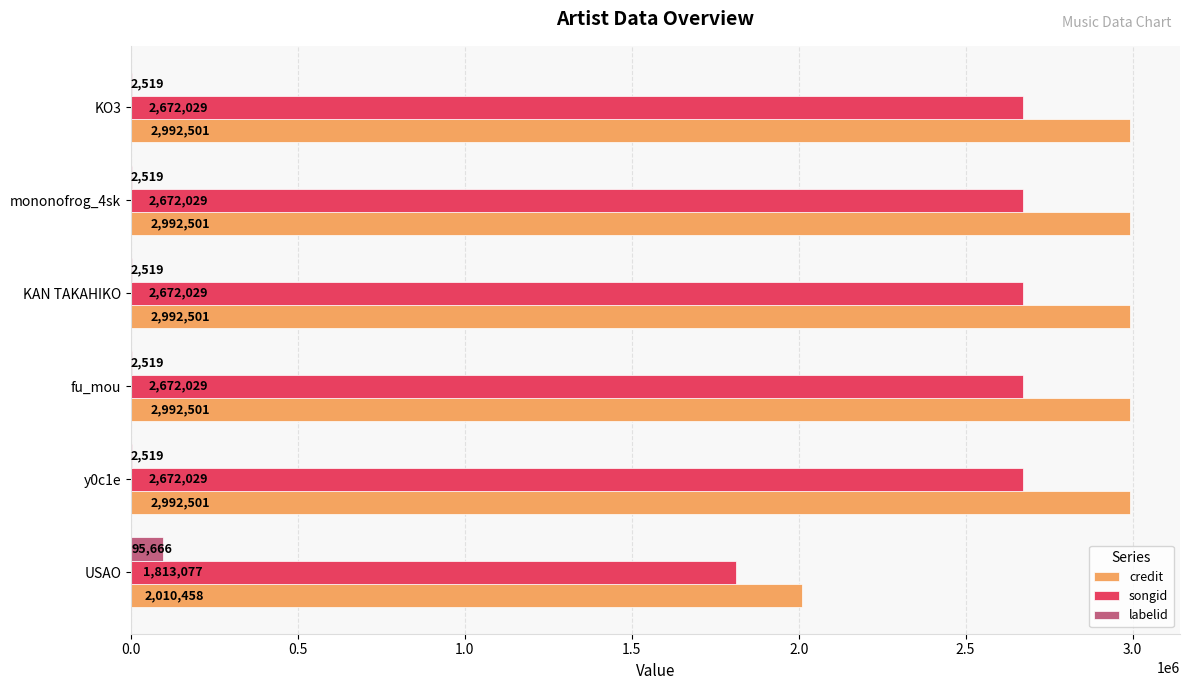

What is the sum of the labelid values at mononofrog_4sk and y0c1e?

5038